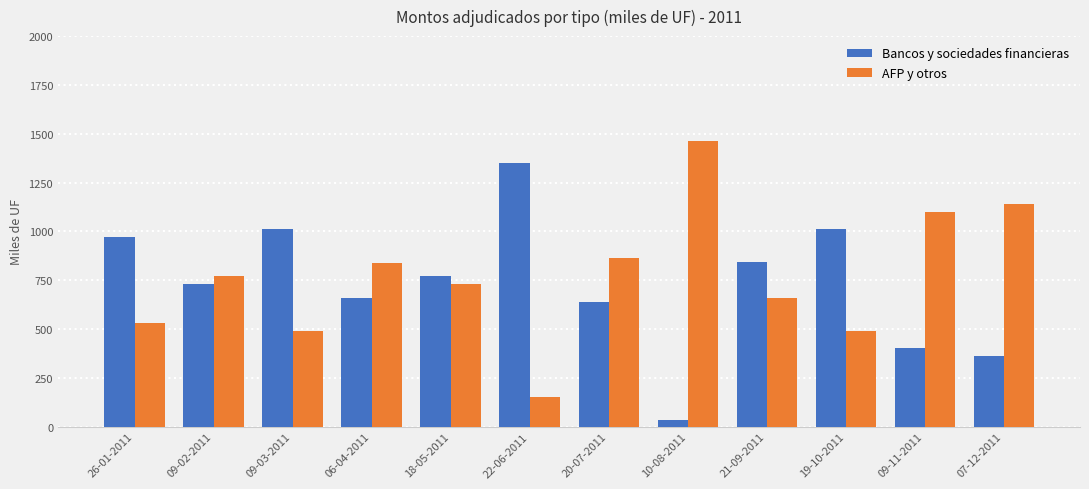

What is the label of the 11th bar from the left?

09-11-2011